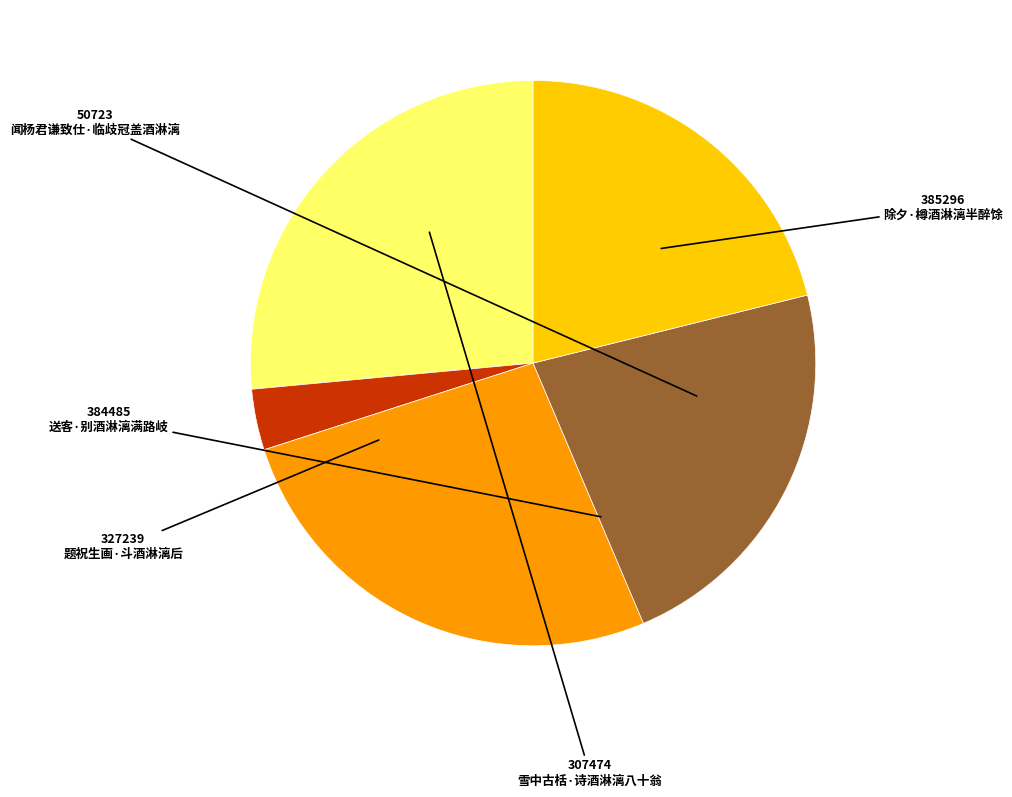

True or false: 雪中古栝·诗酒淋漓八十翁 accounts for 21% of the total.

True